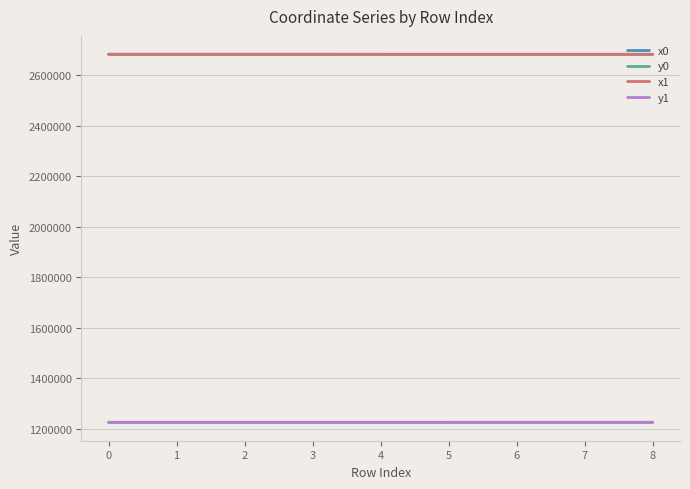

Read the y0 value at 4.

1225817.9